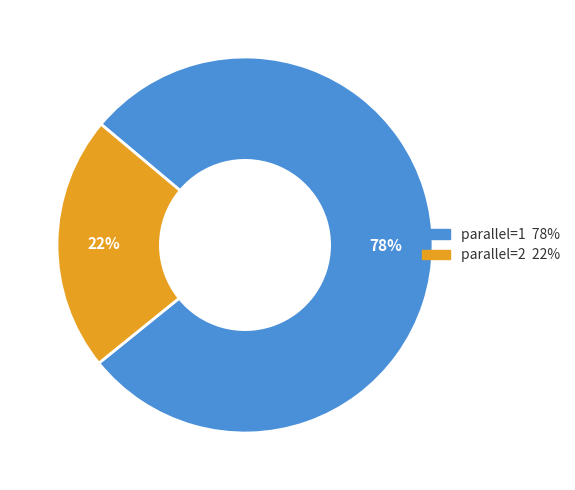

Is there any slice that represents more than half of the pie?

Yes